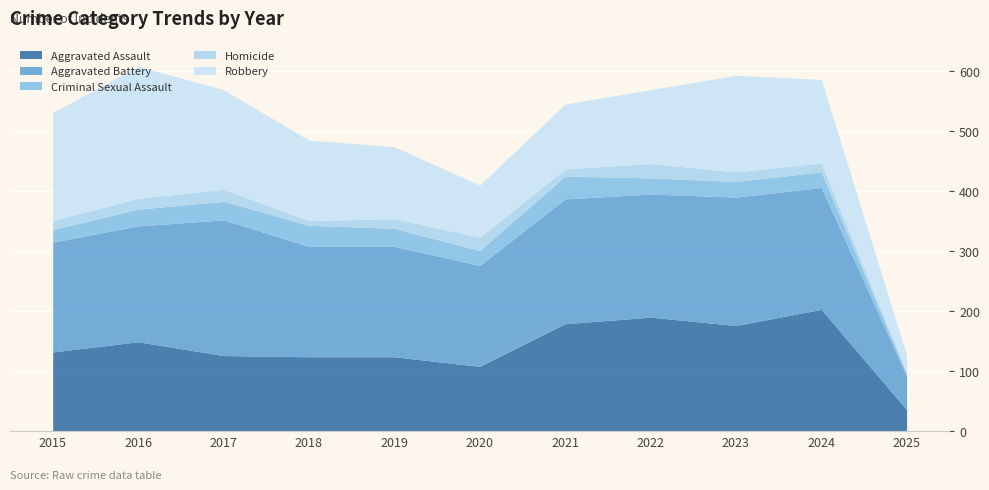

True or false: Homicide and Criminal Sexual Assault intersect in this chart.

False